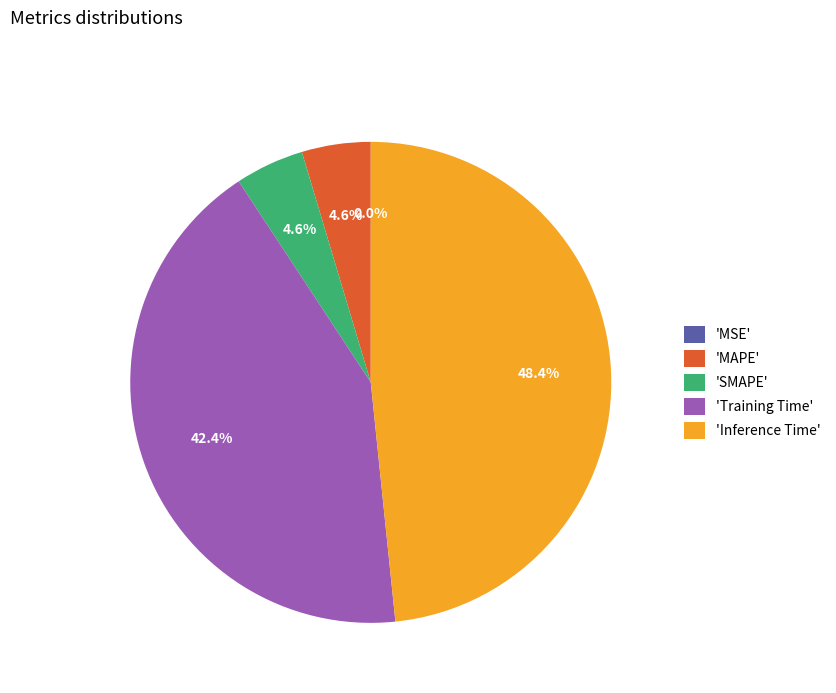

Combined, do MAPE and Inference Time account for over 50%?

Yes